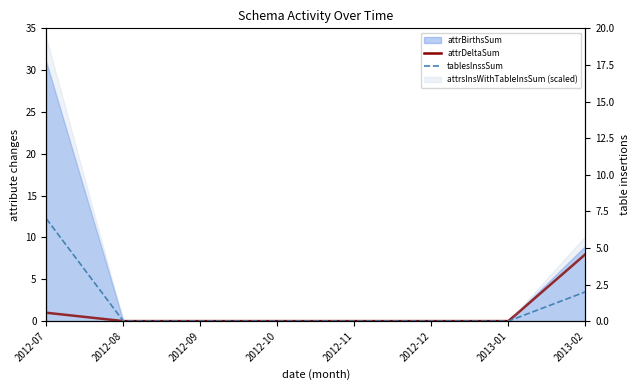

What is the difference between the maximum and minimum values in the attrDeltaSum series?

8